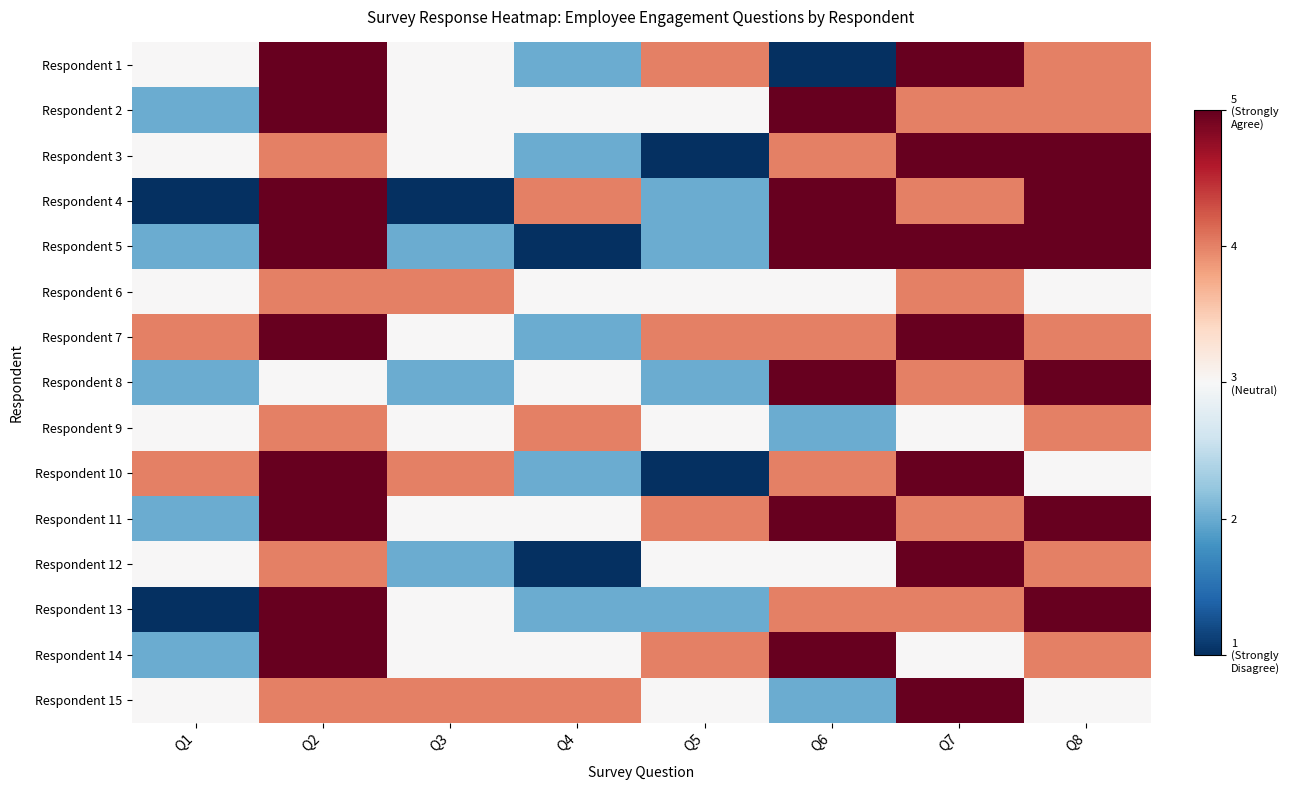

Reading left to right, list all the values displayed in this chart.

Respondent 1: Q1=3	Q2=5	Q3=3	Q4=2	Q5=4	Q6=1	Q7=5	Q8=4
Respondent 2: Q1=2	Q2=5	Q3=3	Q4=3	Q5=3	Q6=5	Q7=4	Q8=4
Respondent 3: Q1=3	Q2=4	Q3=3	Q4=2	Q5=1	Q6=4	Q7=5	Q8=5
Respondent 4: Q1=1	Q2=5	Q3=1	Q4=4	Q5=2	Q6=5	Q7=4	Q8=5
Respondent 5: Q1=2	Q2=5	Q3=2	Q4=1	Q5=2	Q6=5	Q7=5	Q8=5
Respondent 6: Q1=3	Q2=4	Q3=4	Q4=3	Q5=3	Q6=3	Q7=4	Q8=3
Respondent 7: Q1=4	Q2=5	Q3=3	Q4=2	Q5=4	Q6=4	Q7=5	Q8=4
Respondent 8: Q1=2	Q2=3	Q3=2	Q4=3	Q5=2	Q6=5	Q7=4	Q8=5
Respondent 9: Q1=3	Q2=4	Q3=3	Q4=4	Q5=3	Q6=2	Q7=3	Q8=4
Respondent 10: Q1=4	Q2=5	Q3=4	Q4=2	Q5=1	Q6=4	Q7=5	Q8=3
Respondent 11: Q1=2	Q2=5	Q3=3	Q4=3	Q5=4	Q6=5	Q7=4	Q8=5
Respondent 12: Q1=3	Q2=4	Q3=2	Q4=1	Q5=3	Q6=3	Q7=5	Q8=4
Respondent 13: Q1=1	Q2=5	Q3=3	Q4=2	Q5=2	Q6=4	Q7=4	Q8=5
Respondent 14: Q1=2	Q2=5	Q3=3	Q4=3	Q5=4	Q6=5	Q7=3	Q8=4
Respondent 15: Q1=3	Q2=4	Q3=4	Q4=4	Q5=3	Q6=2	Q7=5	Q8=3